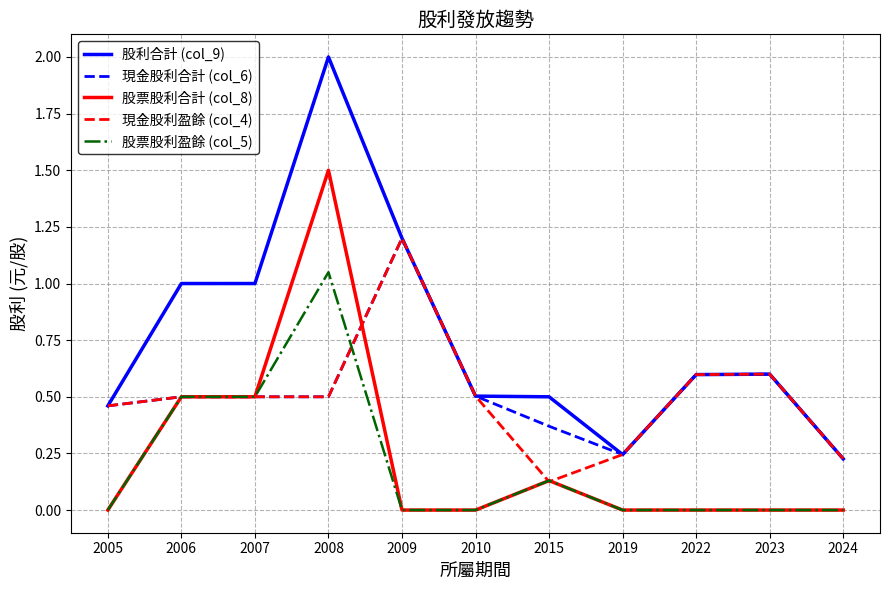

What are all the series names shown in the legend?

股利合計 (col_9), 現金股利合計 (col_6), 股票股利合計 (col_8), 現金股利盈餘 (col_4), 股票股利盈餘 (col_5)